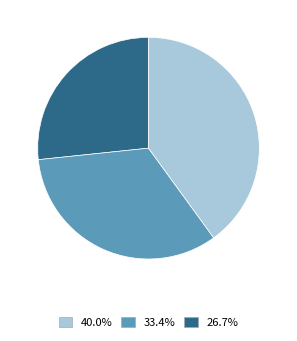

Is there a majority slice in this chart?

No